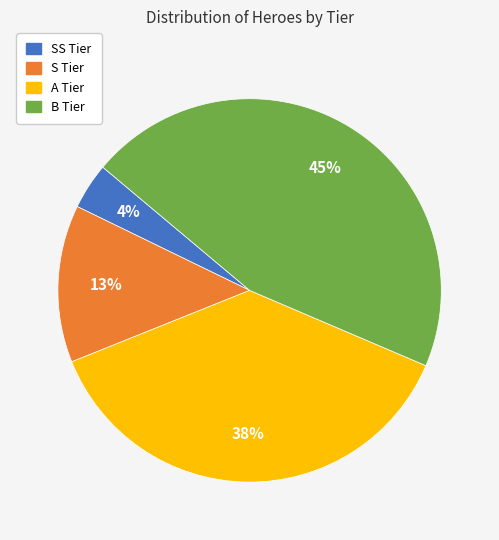

Does any single category account for the majority?

No